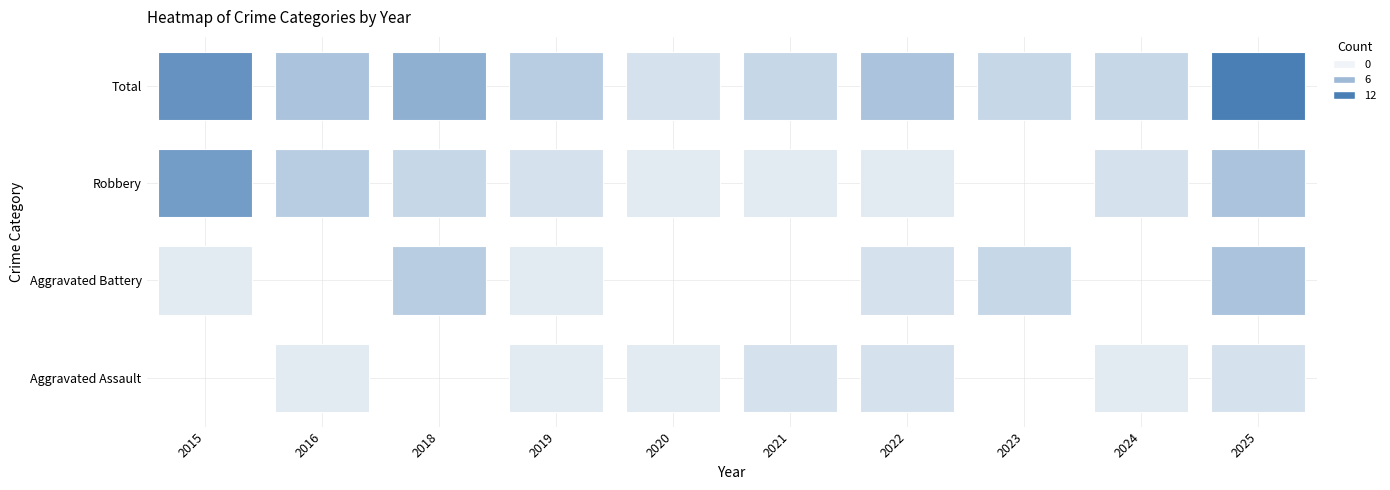

Count the number of data series in this chart.

4